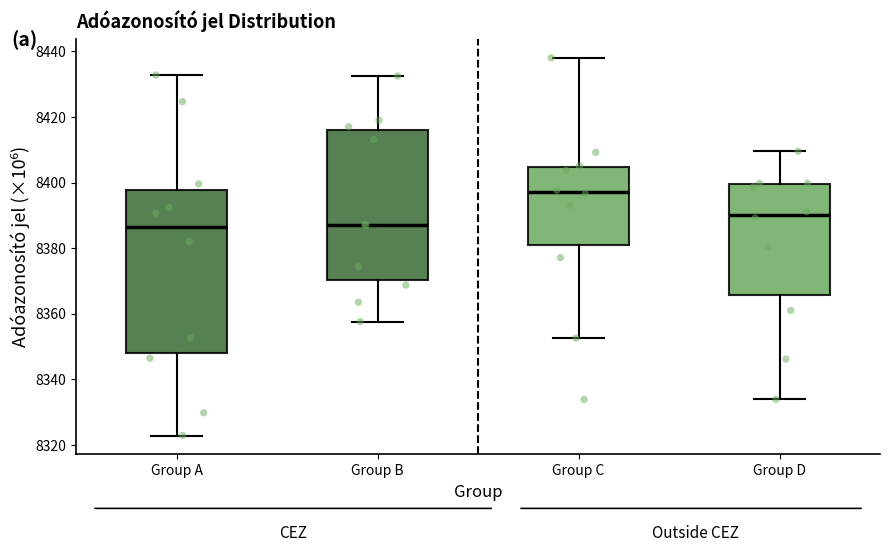

Reading left to right, transcribe this box plot: for each box, give where its median line is, the range the box spans, and where its two whiskers end, as read against the y-axis. The values are not printed on the chart, so give them approximately, as read against the axis.

Group A: median 8386, box 8348 to 8398, whiskers 8322 to 8432
Group B: median 8388, box 8370 to 8416, whiskers 8358 to 8432
Group C: median 8398, box 8382 to 8404, whiskers 8352 to 8438
Group D: median 8390, box 8366 to 8400, whiskers 8334 to 8410